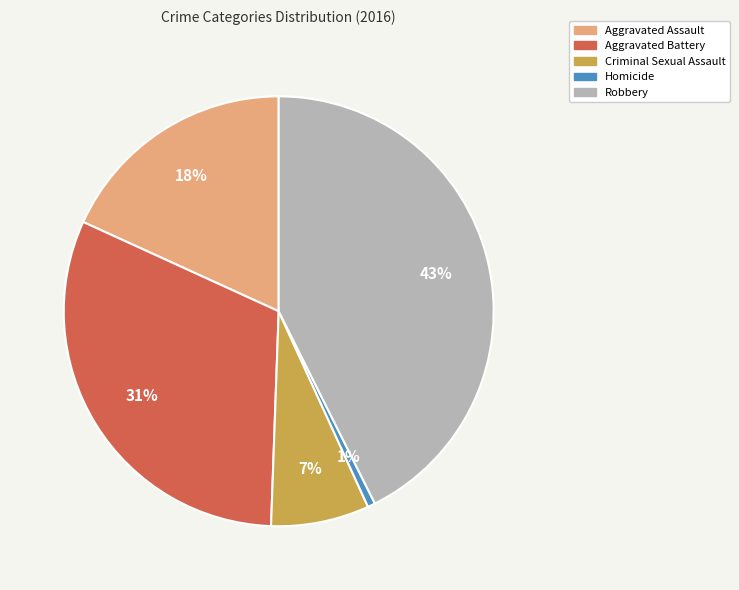

Count the number of slices in the pie.

5